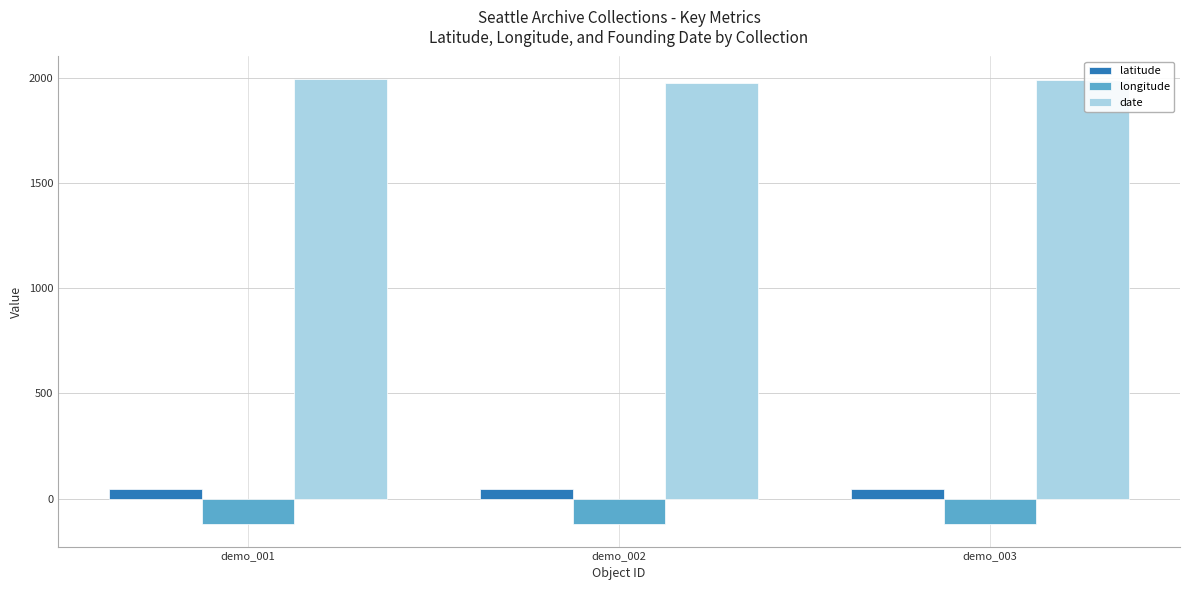

What is the difference between the highest and lowest values at demo_001?

2118.3